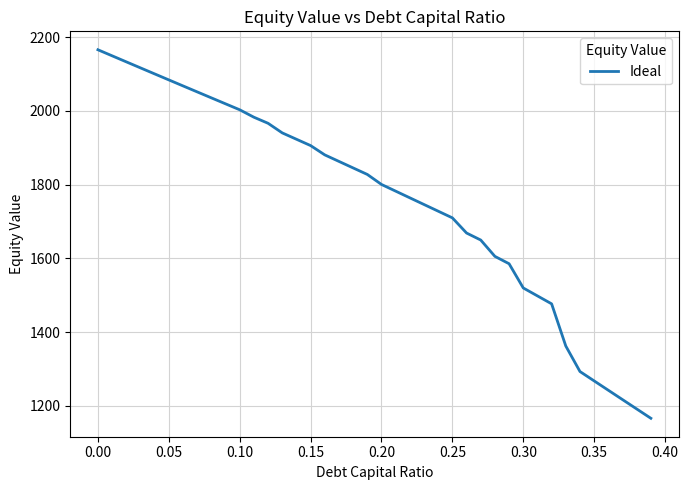

What is the difference between the maximum and minimum values?

999.5